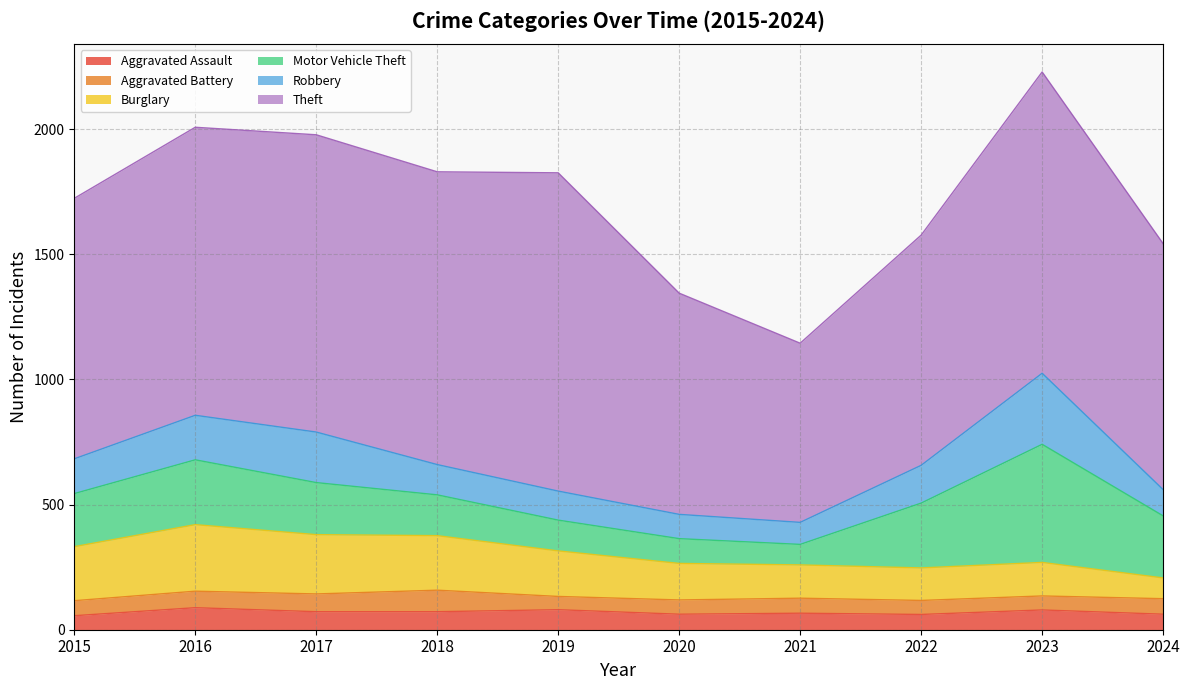

List the labels in order of Aggravated Assault value, smallest first.

2015, 2022, 2020, 2024, 2021, 2017, 2018, 2023, 2019, 2016